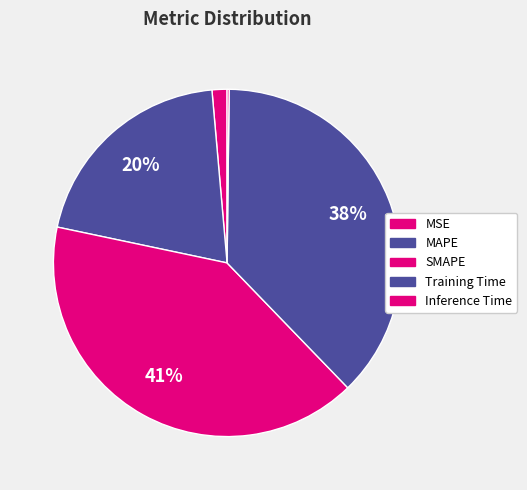

To the nearest percent, what is the combined percentage of Inference Time and MSE?

2%